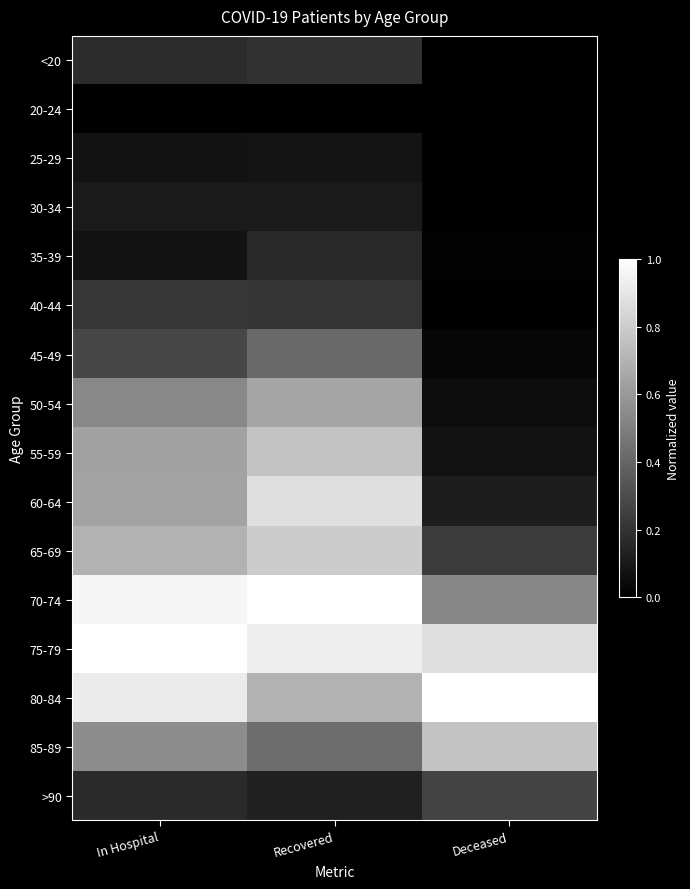

At which category is the sum across all series the highest?

Recovered